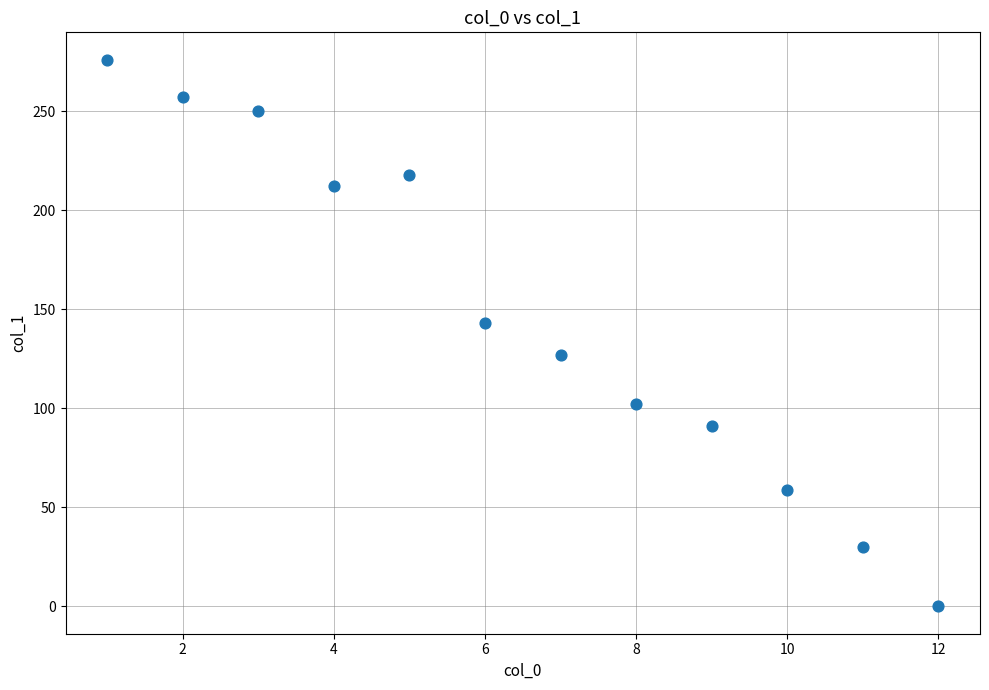

What Y value in the scatter plot is closest to 138?

143